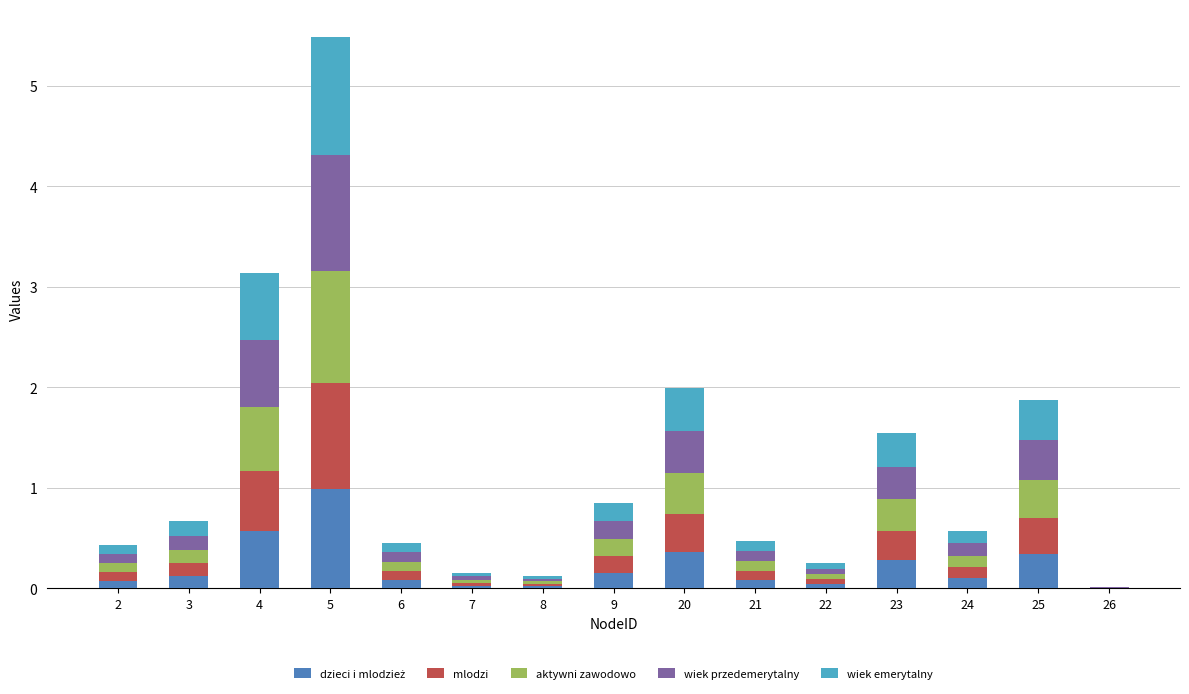

Are the bars grouped side by side (vs. stacked)?

No